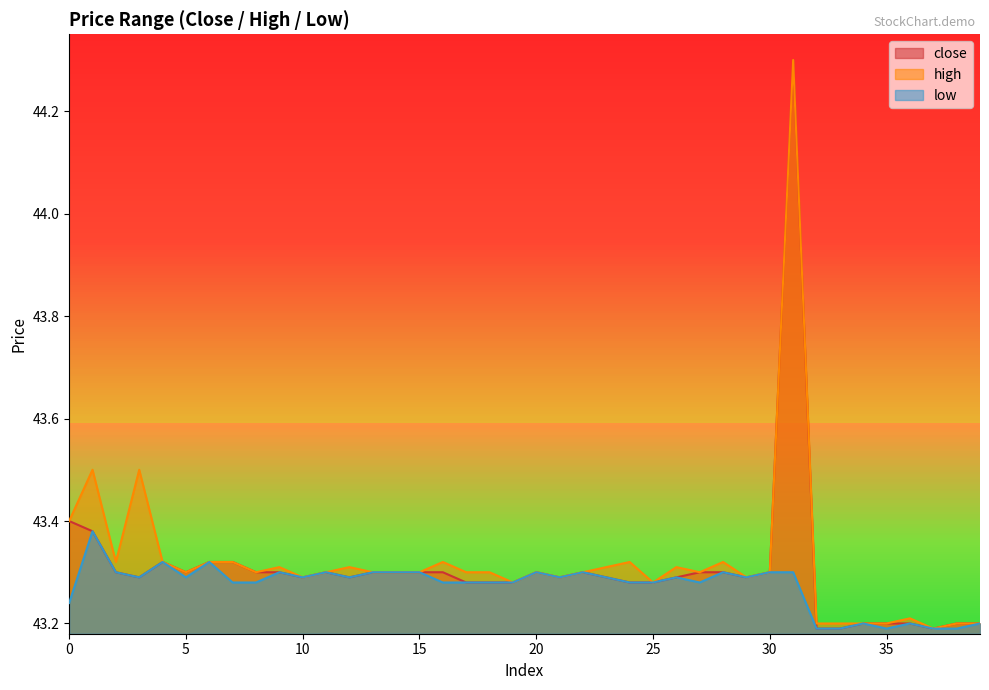

What is the sum of all high values?

1732.8